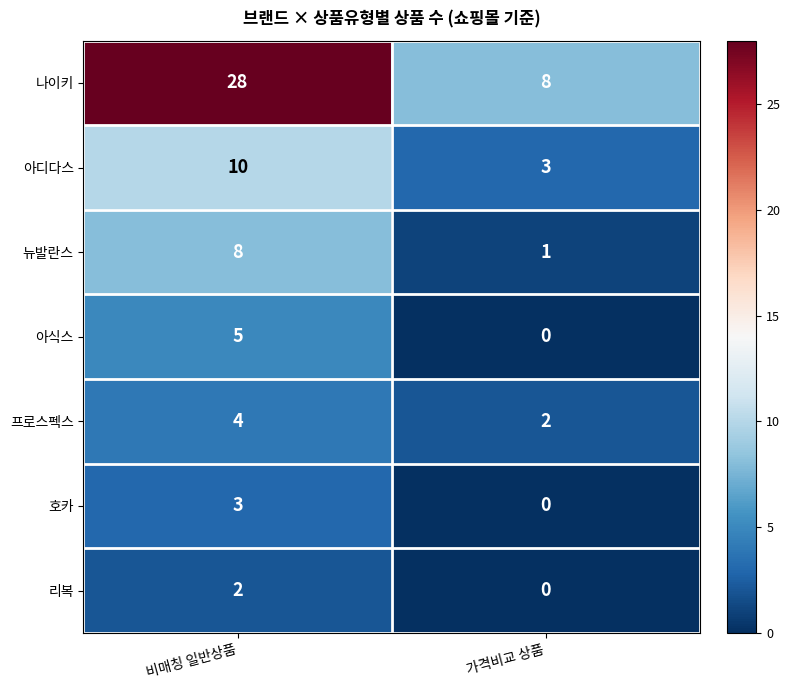

What is the sum of all 아디다스 values?

13